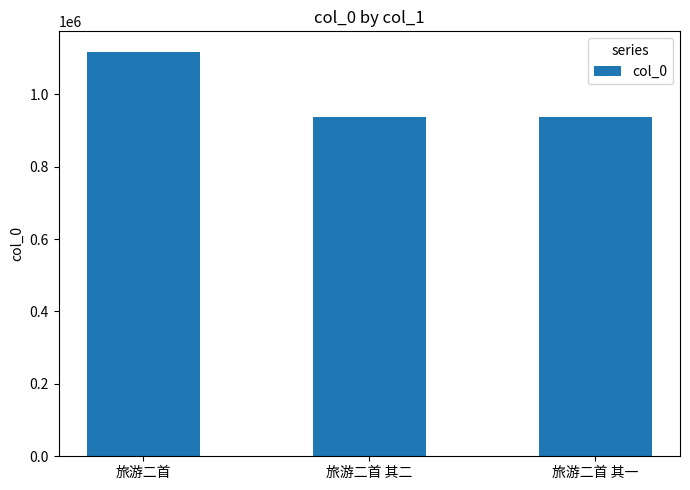

True or false: the data shows 936640 at 旅游二首 其二.

True